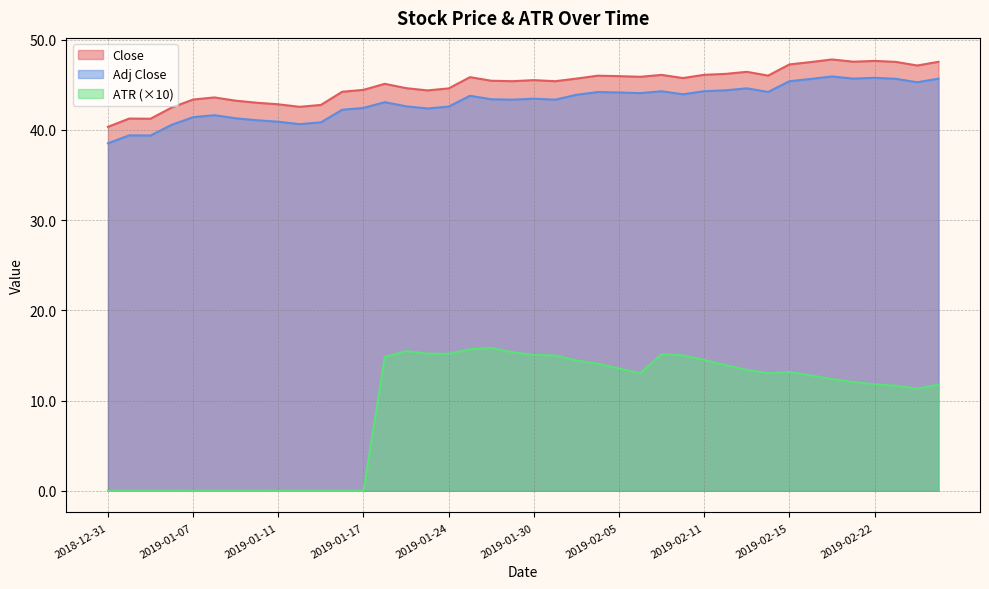

True or false: Adj Close and Close intersect in this chart.

False